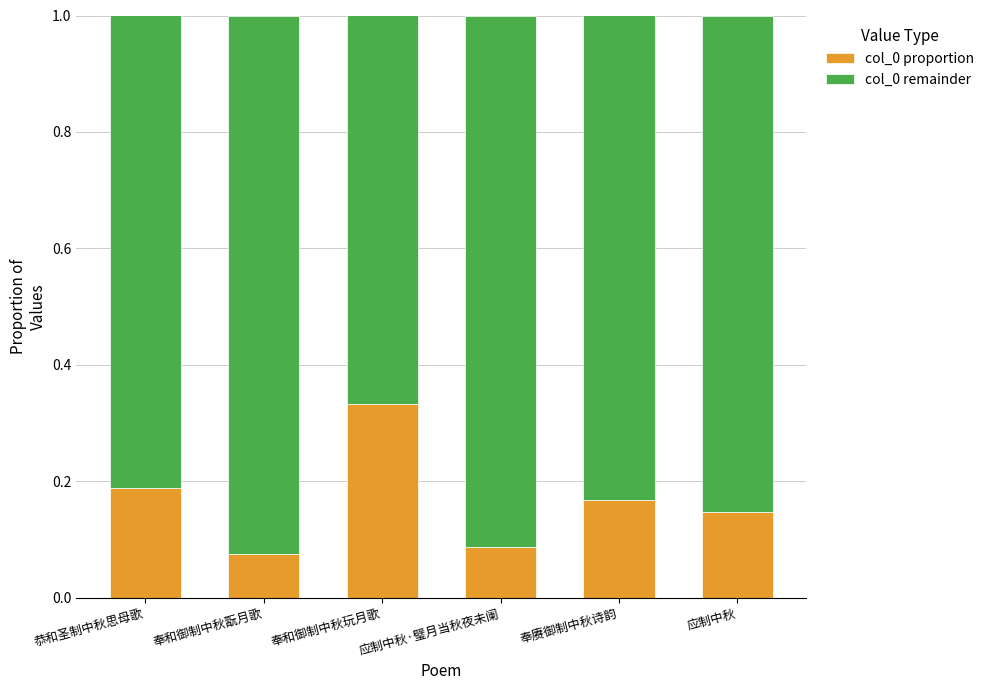

What are all the series names shown in the legend?

col_0 proportion, col_0 remainder